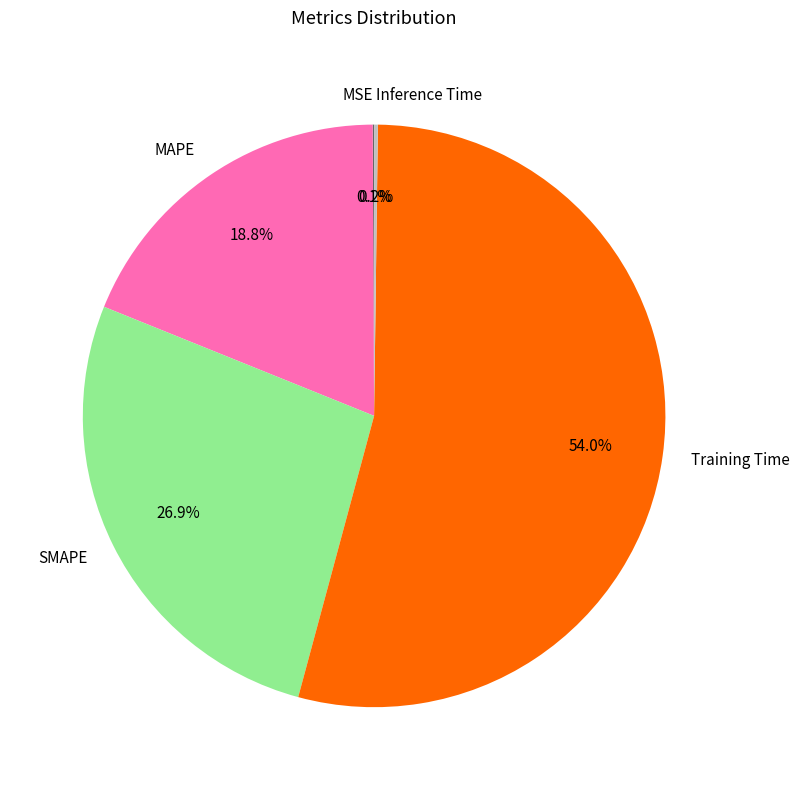

What is the largest slice in the pie chart?

Training Time